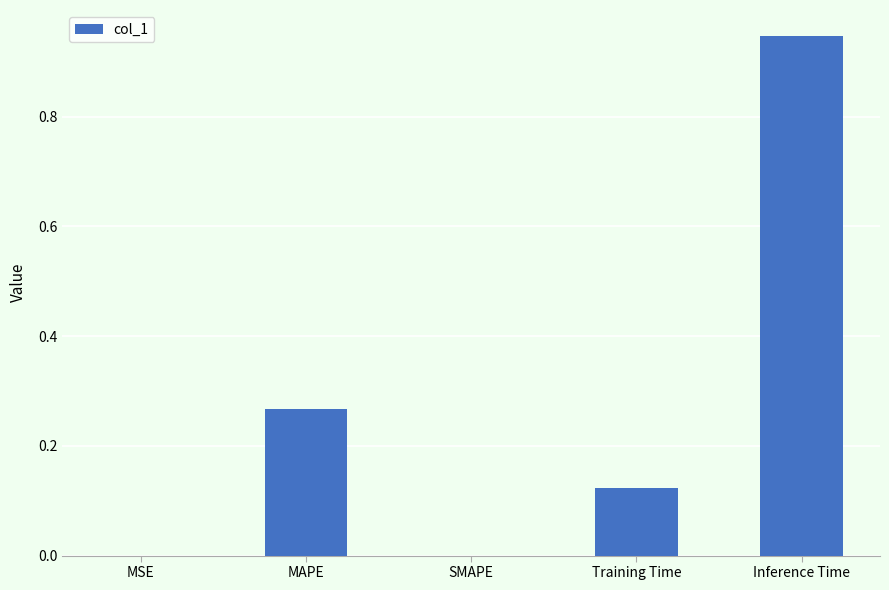

Is it true that the value at MSE is 0.0?

True